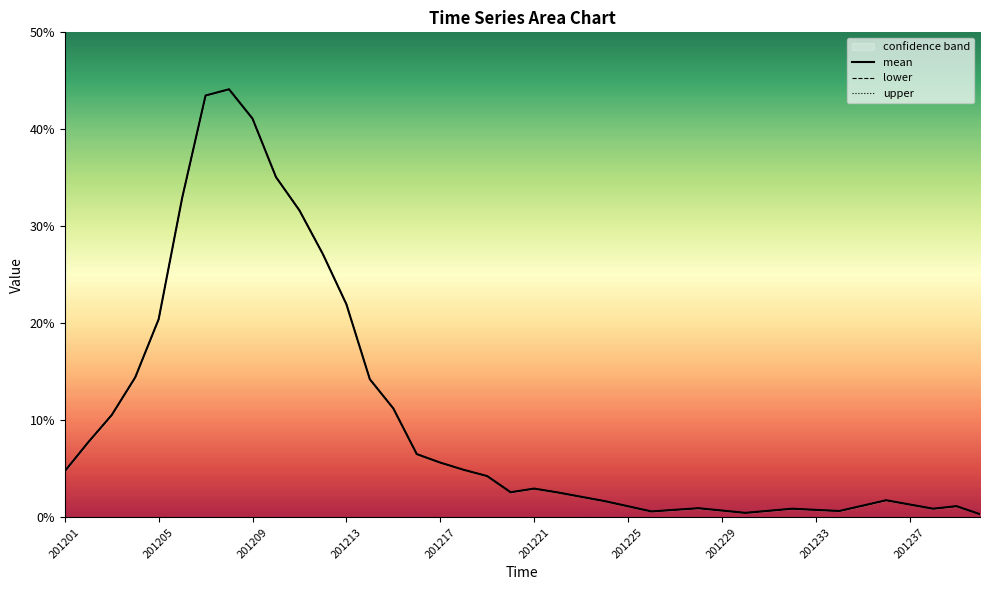

What position from the left is 31?

32